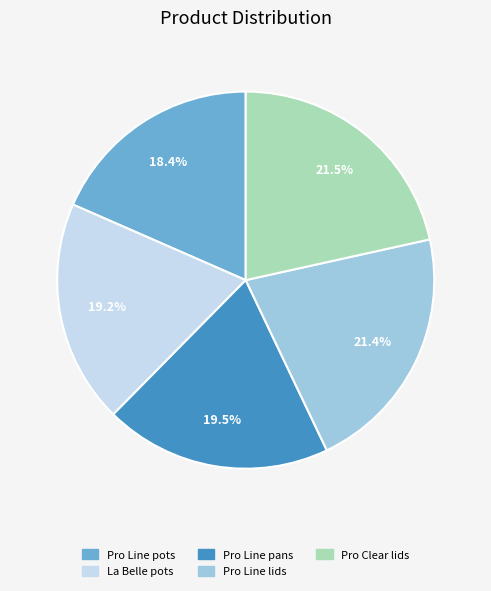

The Pro Line lids slice represents 8% of the pie. True or false?

False